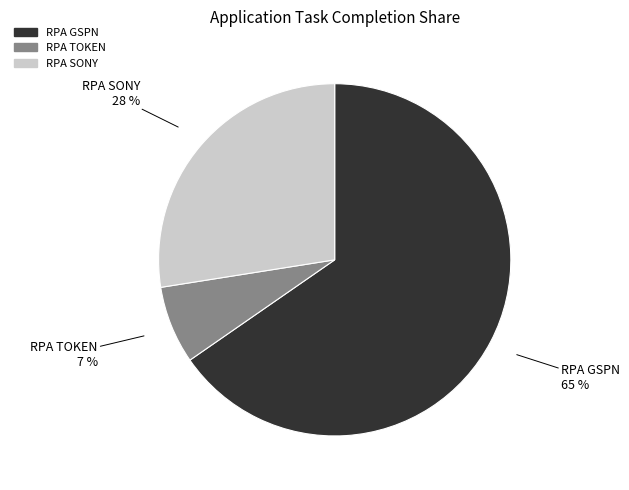

To the nearest percent, what percentage of the pie is RPA GSPN?

65%